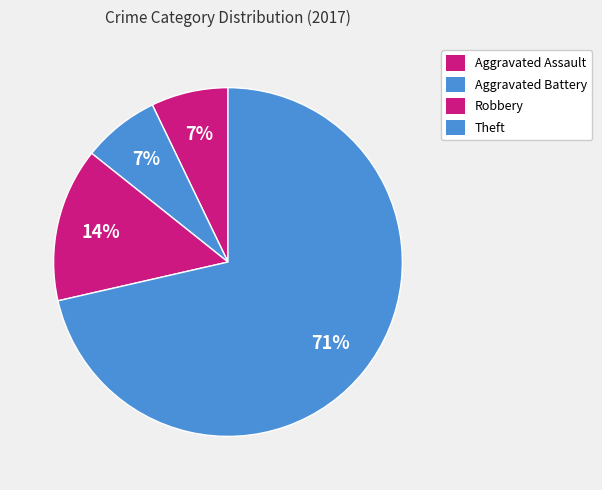

True or false: Aggravated Battery accounts for 7% of the total.

True